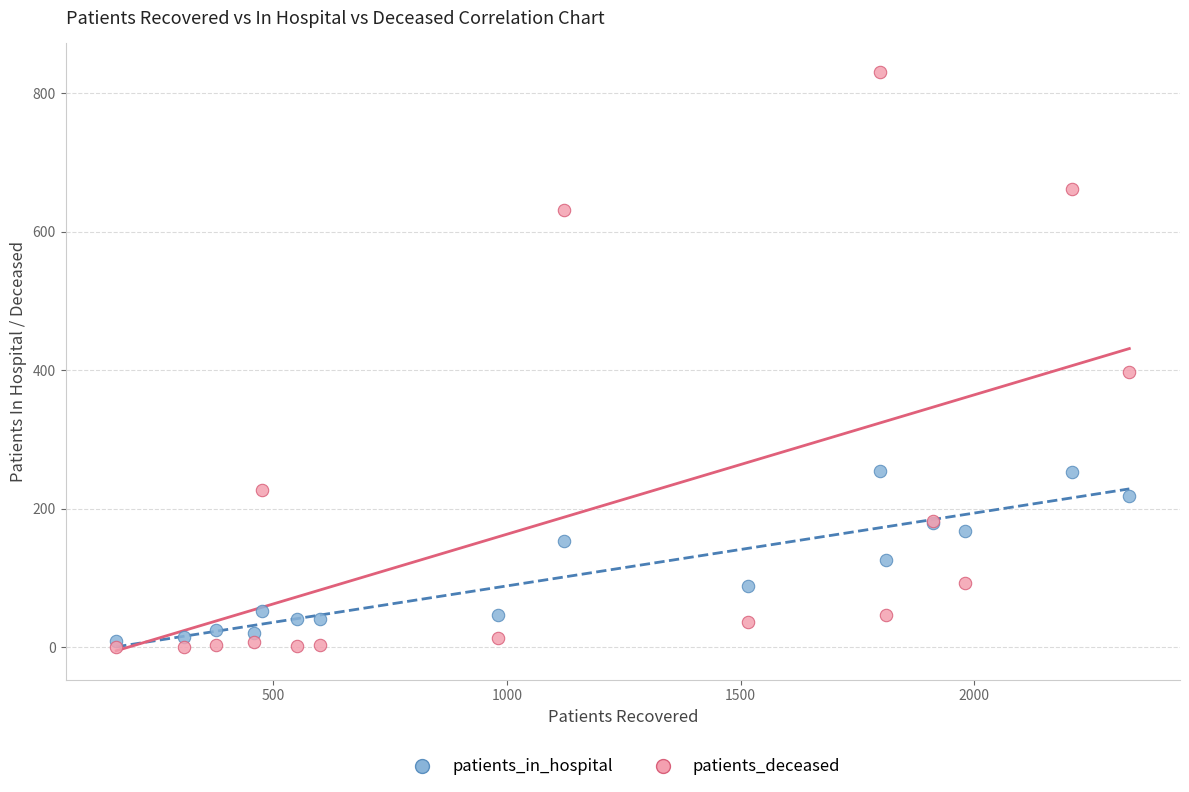

Across all series, what Y value is closest to 415?

397